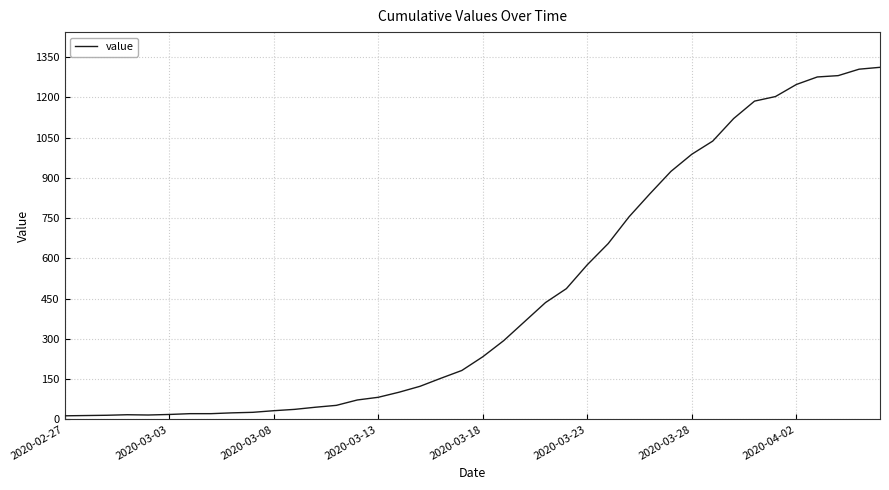

What is the maximum value shown in the chart?

1312